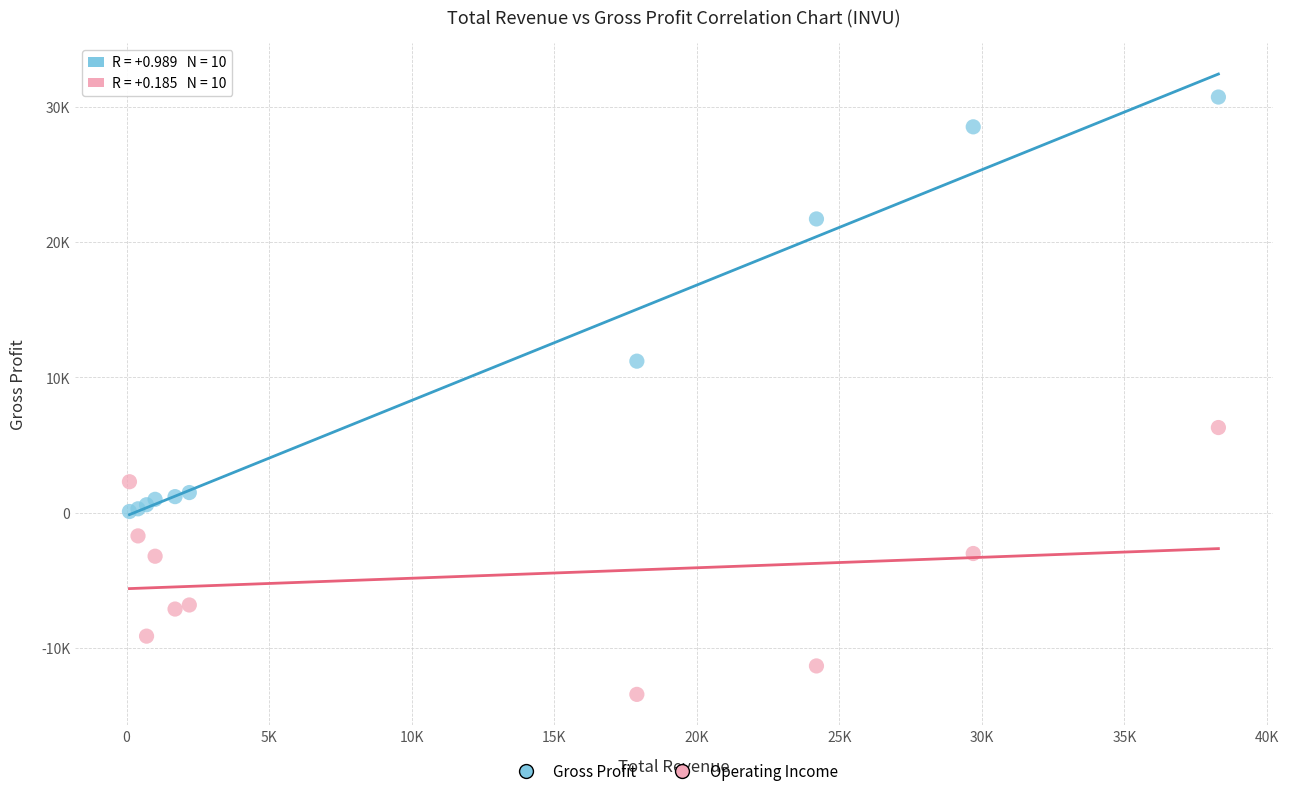

Which series has the largest Y range (max minus min)?

Gross Profit